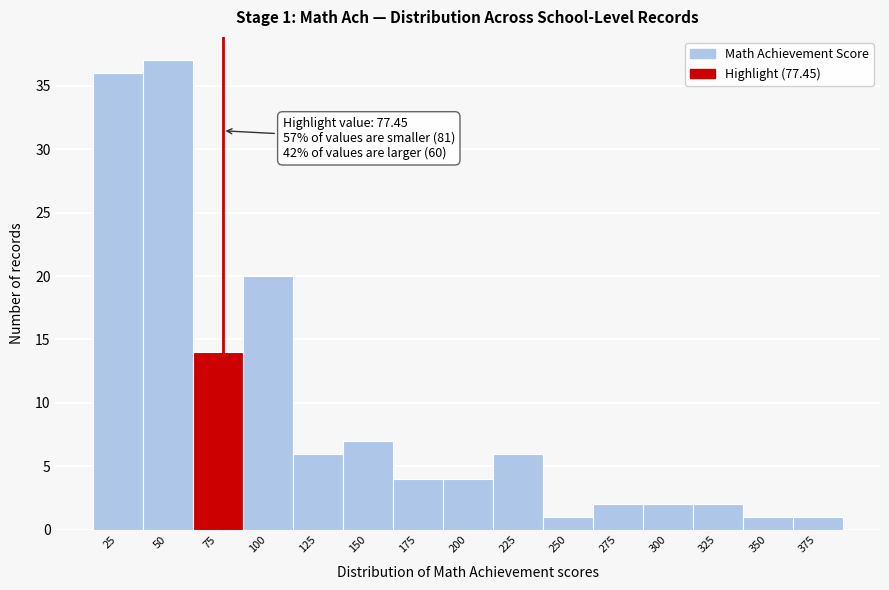

Over which range of the x-axis is the bar tallest?

40 to 65